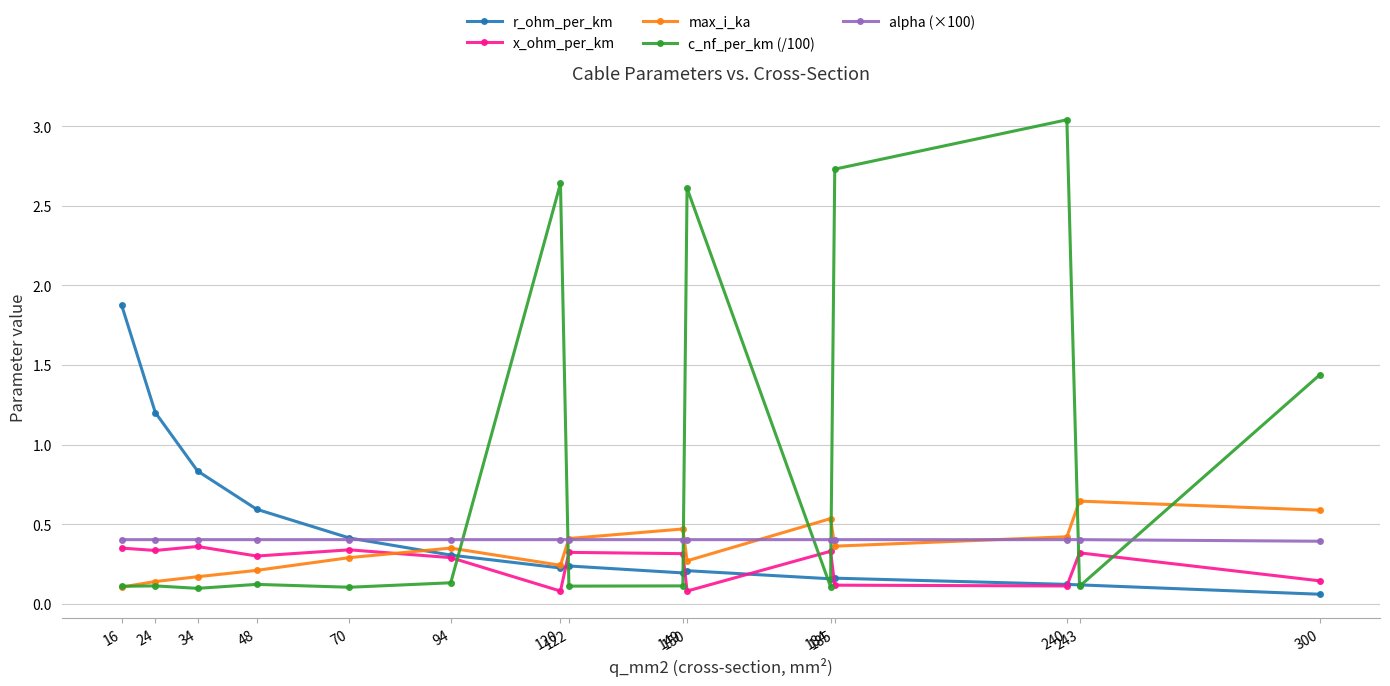

True or false: x_ohm_per_km and c_nf_per_km (/100) cross at least once.

True